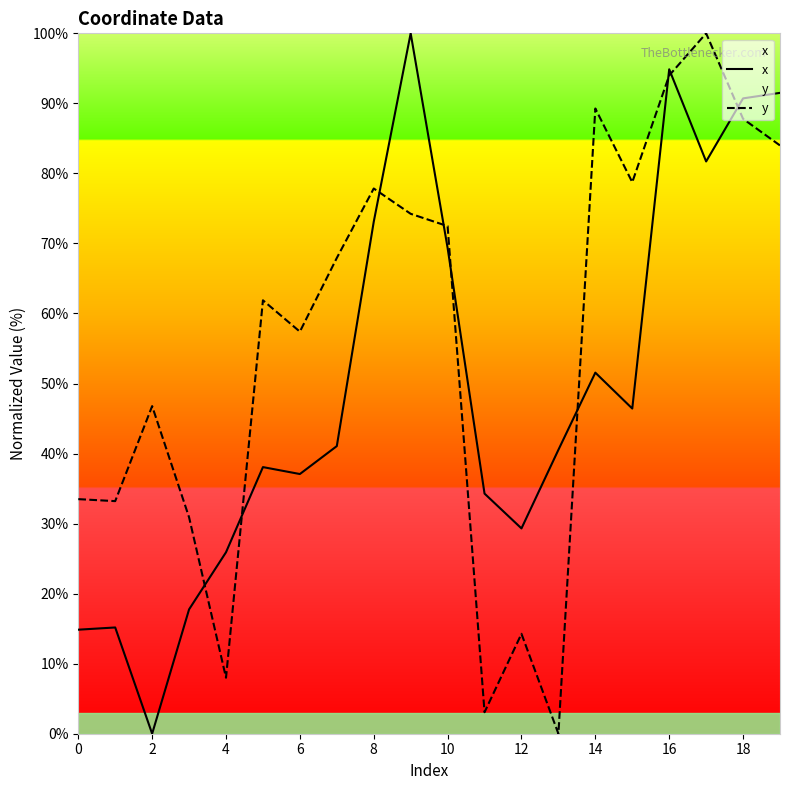

What are all the series names shown in the legend?

x, y